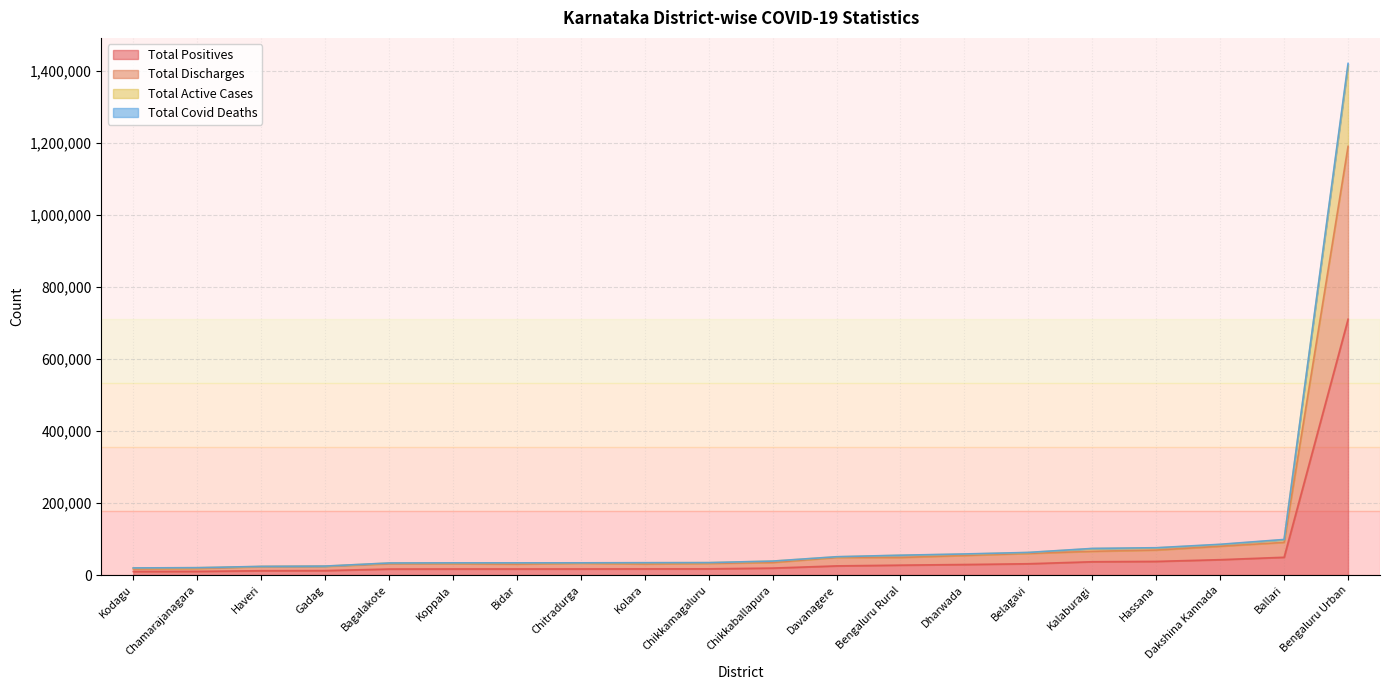

What value does the Total Active Cases series have at Bidar?

3270